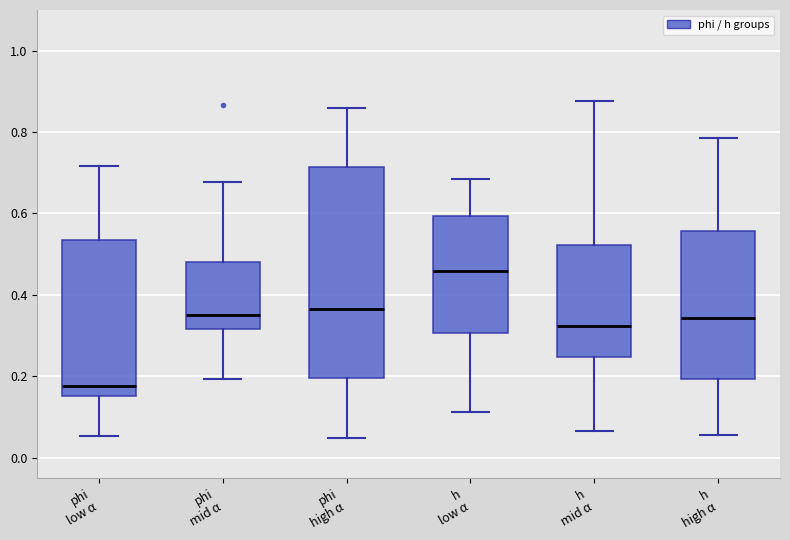

Comparing the boxes themselves (not the whiskers), which one is the tallest?

phi high α